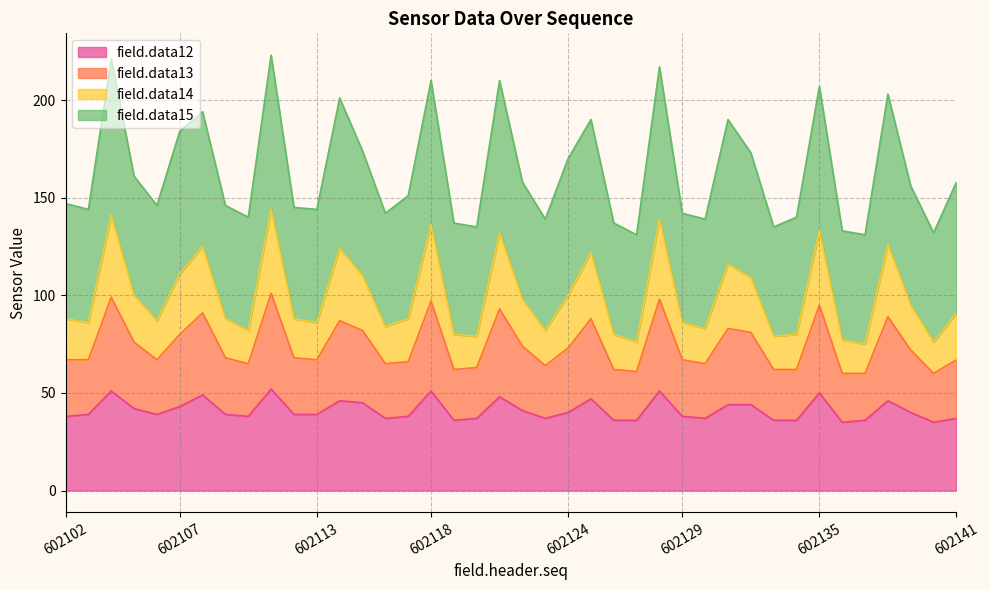

What is the value of the field.data12 point at the 21st from the left?

41